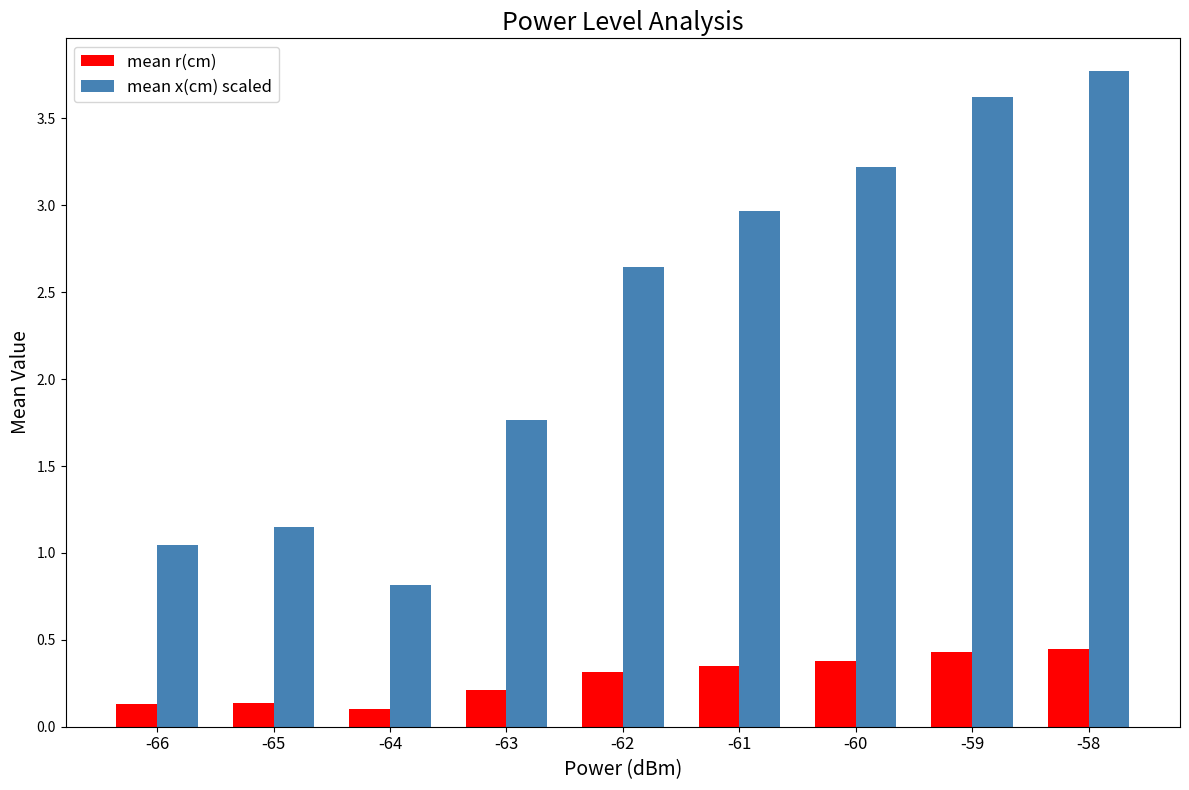

The value of mean r(cm) at -66 is 0.1. True or false?

True